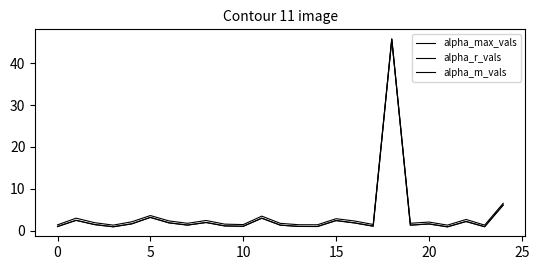

Does the chart have visible grid lines?

No